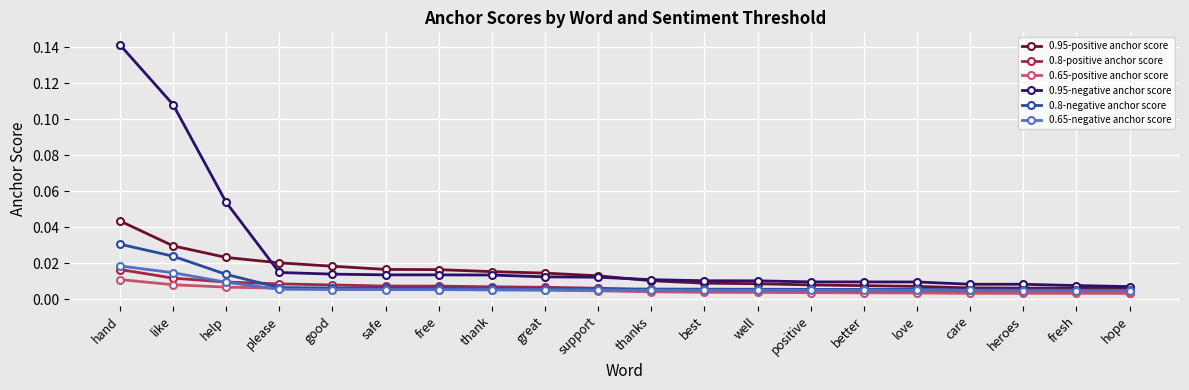

At which label does 0.65-positive anchor score reach its peak?

hand